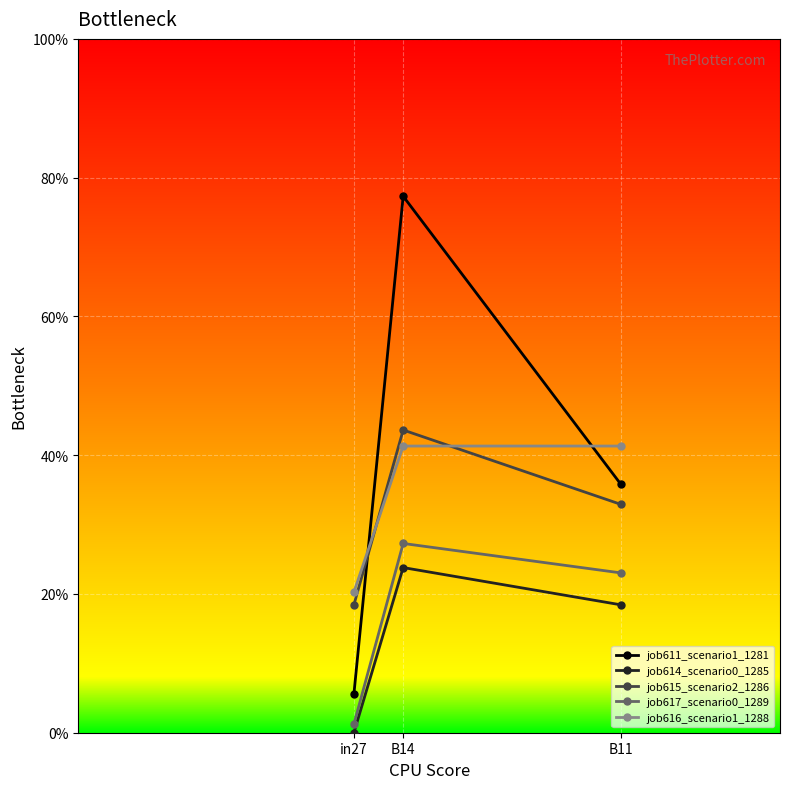

Which label corresponds to the smallest value in the chart?

in27